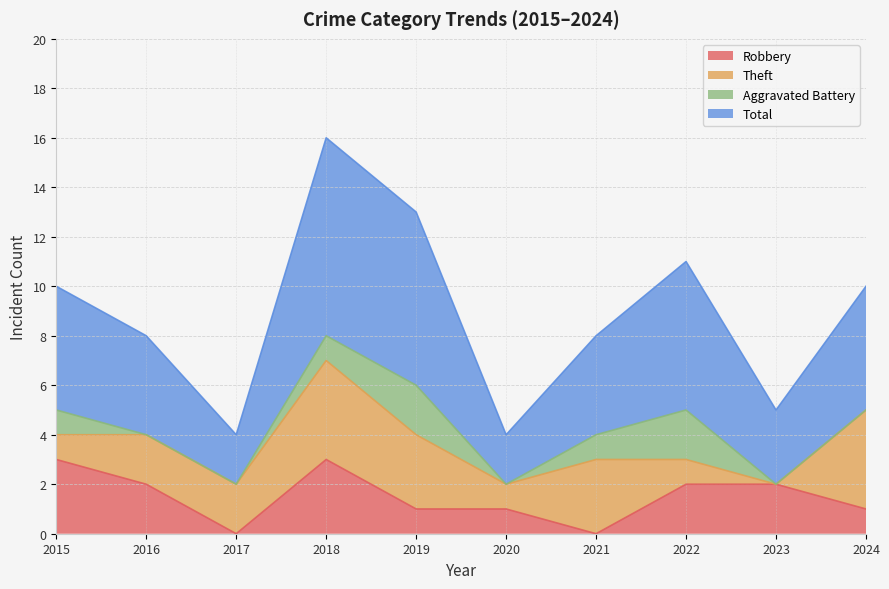

Which series has the widest spread of values?

Total